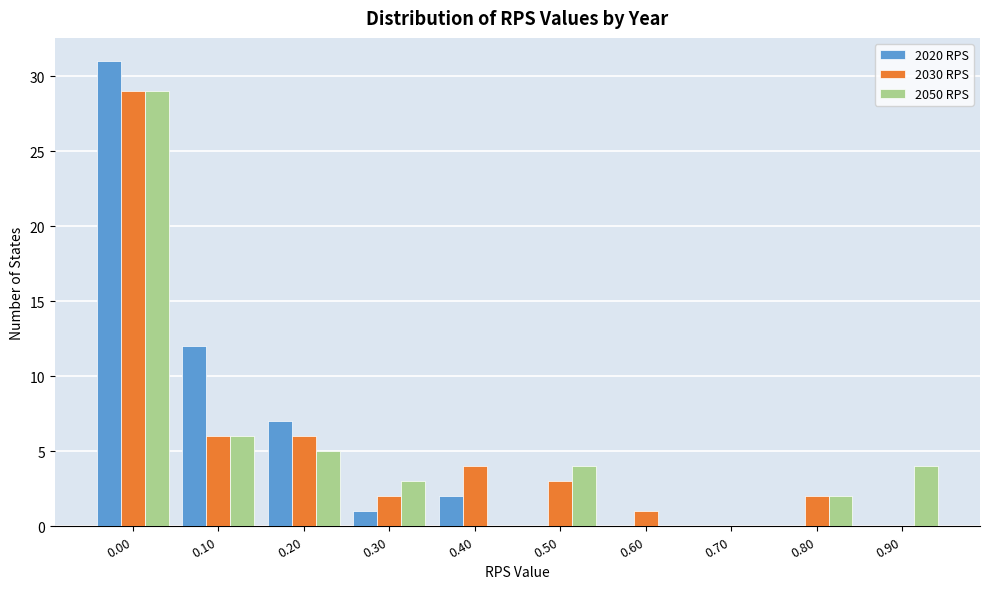

Reading left to right, list all the values displayed in this chart.

2020 RPS: 0.00=31	0.10=12	0.20=7	0.30=1	0.40=2	0.50=0	0.60=0	0.70=0	0.80=0	0.90=0
2030 RPS: 0.00=29	0.10=6	0.20=6	0.30=2	0.40=4	0.50=3	0.60=1	0.70=0	0.80=2	0.90=0
2050 RPS: 0.00=29	0.10=6	0.20=5	0.30=3	0.40=0	0.50=4	0.60=0	0.70=0	0.80=2	0.90=4